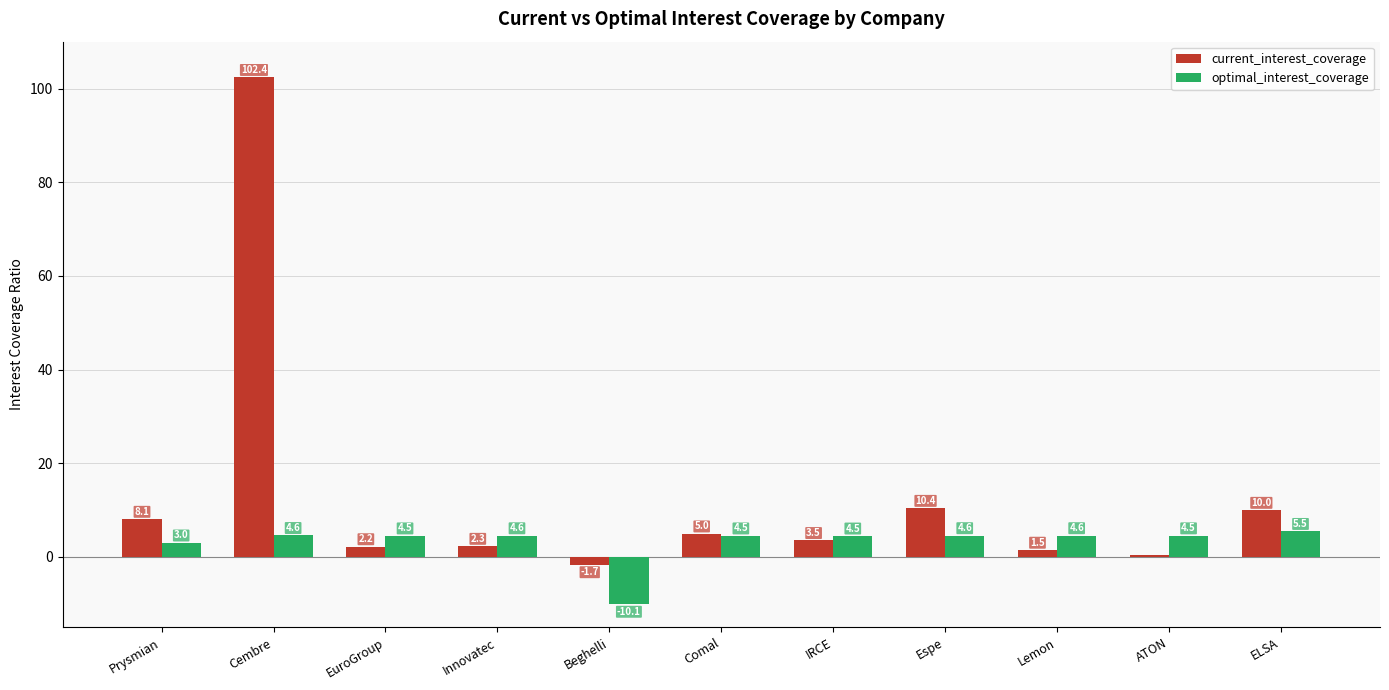

Where does the current_interest_coverage series first go above 3?

Prysmian